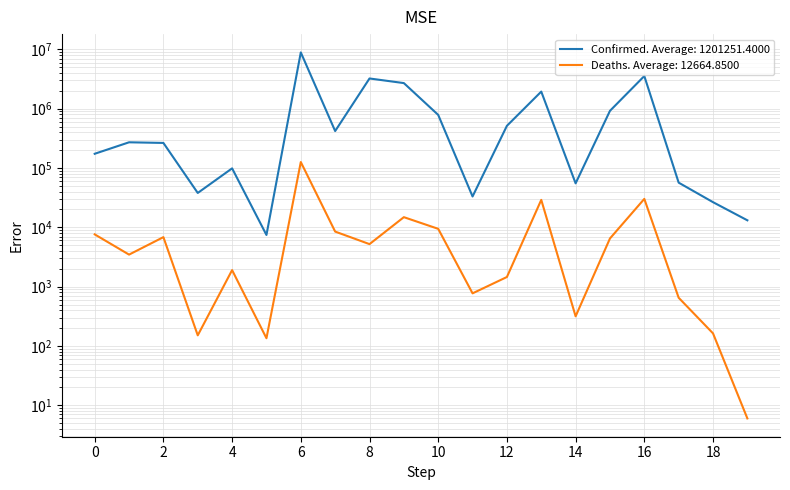

In Confirmed, how many points are higher than both neighbors (excluding endpoints)?

6